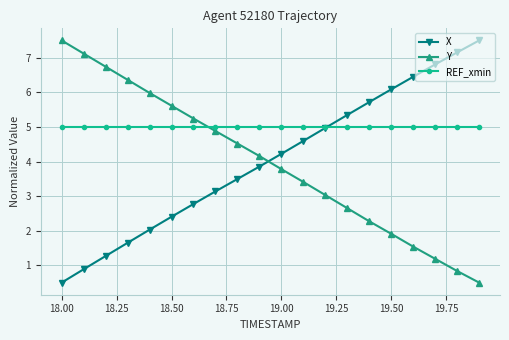

What is the value of the Y point at the 5th from the left?

6.0